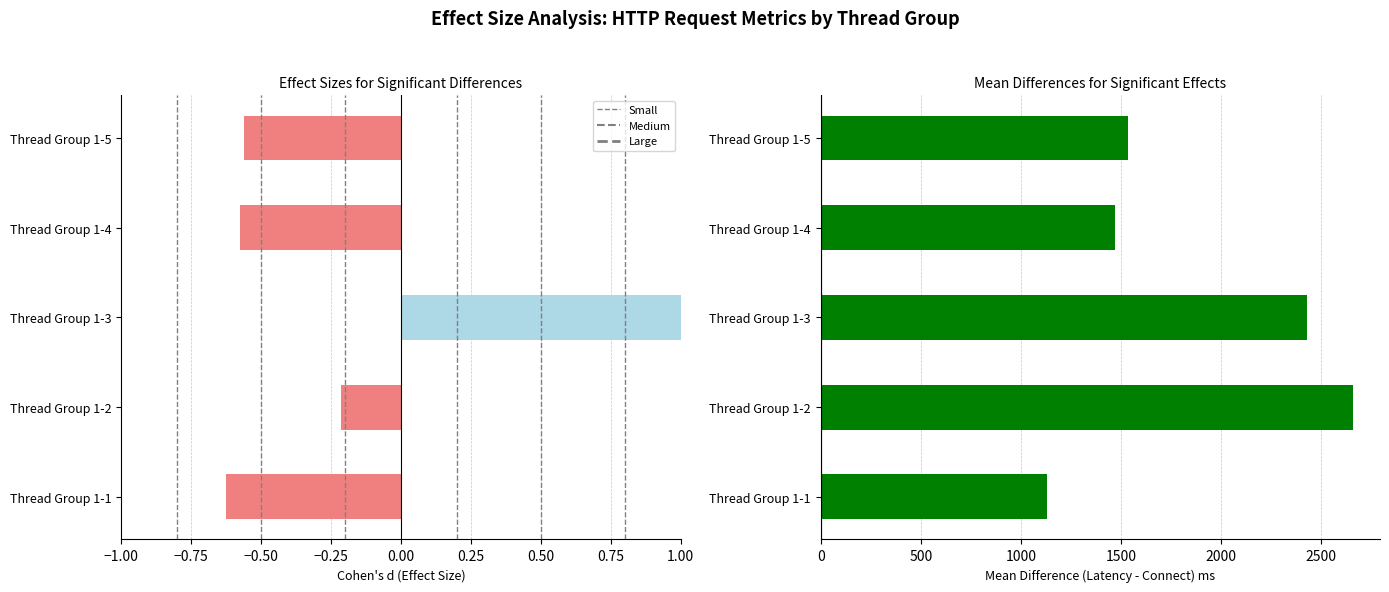

True or false: Latency has a value of 961.9 at Thread Group 1-4.

False